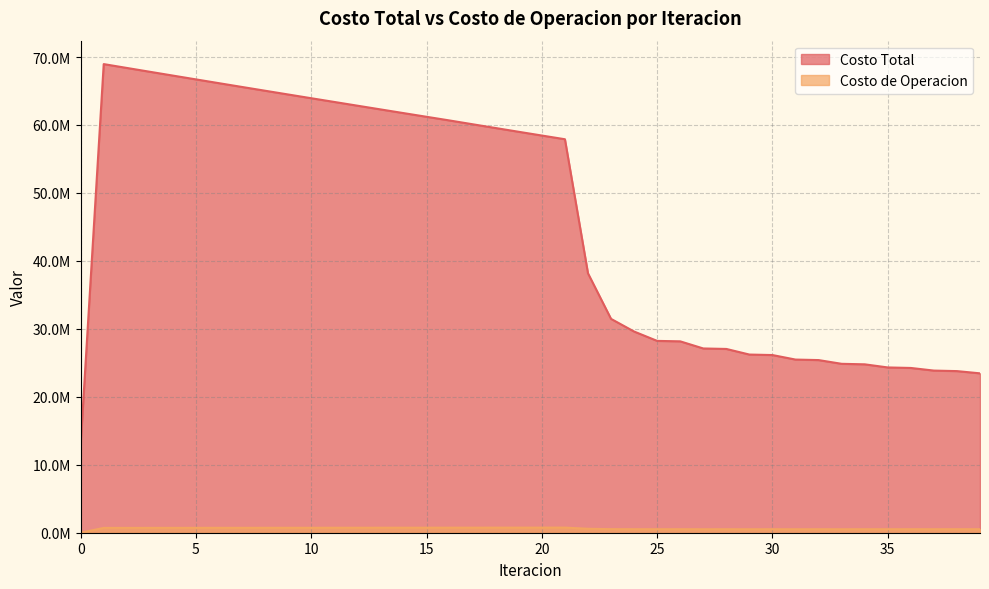

Does the chart have visible grid lines?

Yes